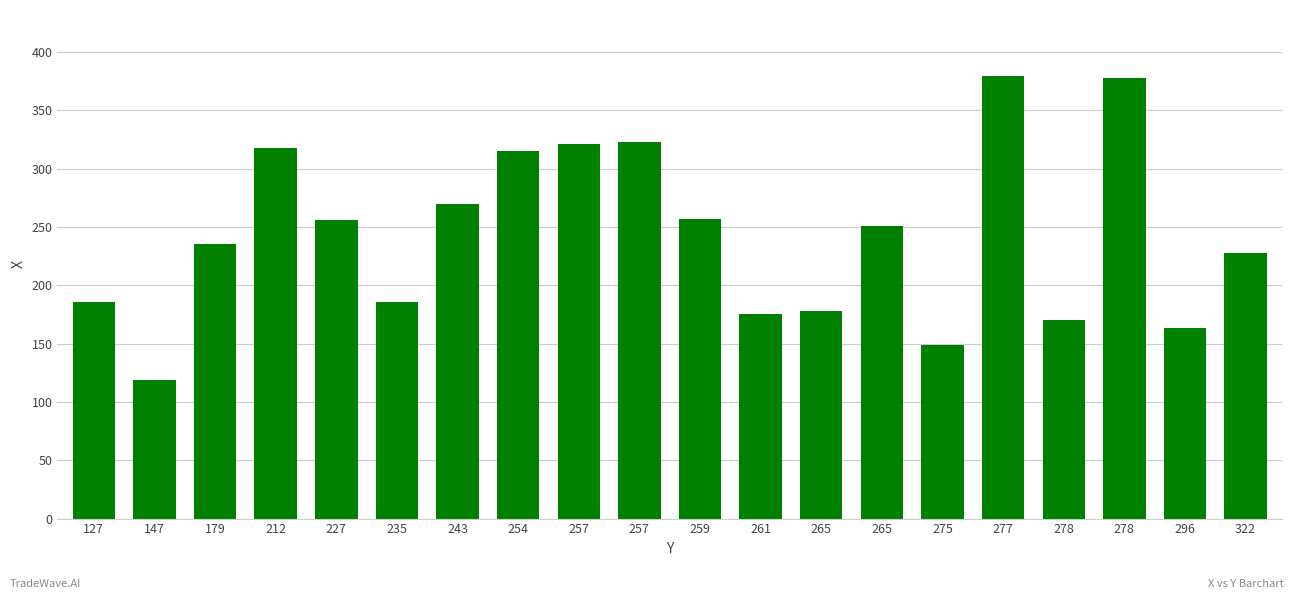

Rank the categories by value from lowest to highest.

147, 275, 296, 278, 261, 265, 127, 235, 322, 179, 265, 227, 259, 243, 254, 212, 257, 257, 278, 277